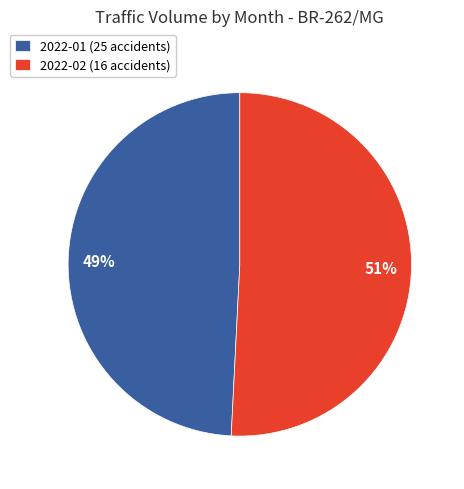

To the nearest percent, what is the combined percentage of 2022-01 (25 accidents) and 2022-02 (16 accidents)?

100%